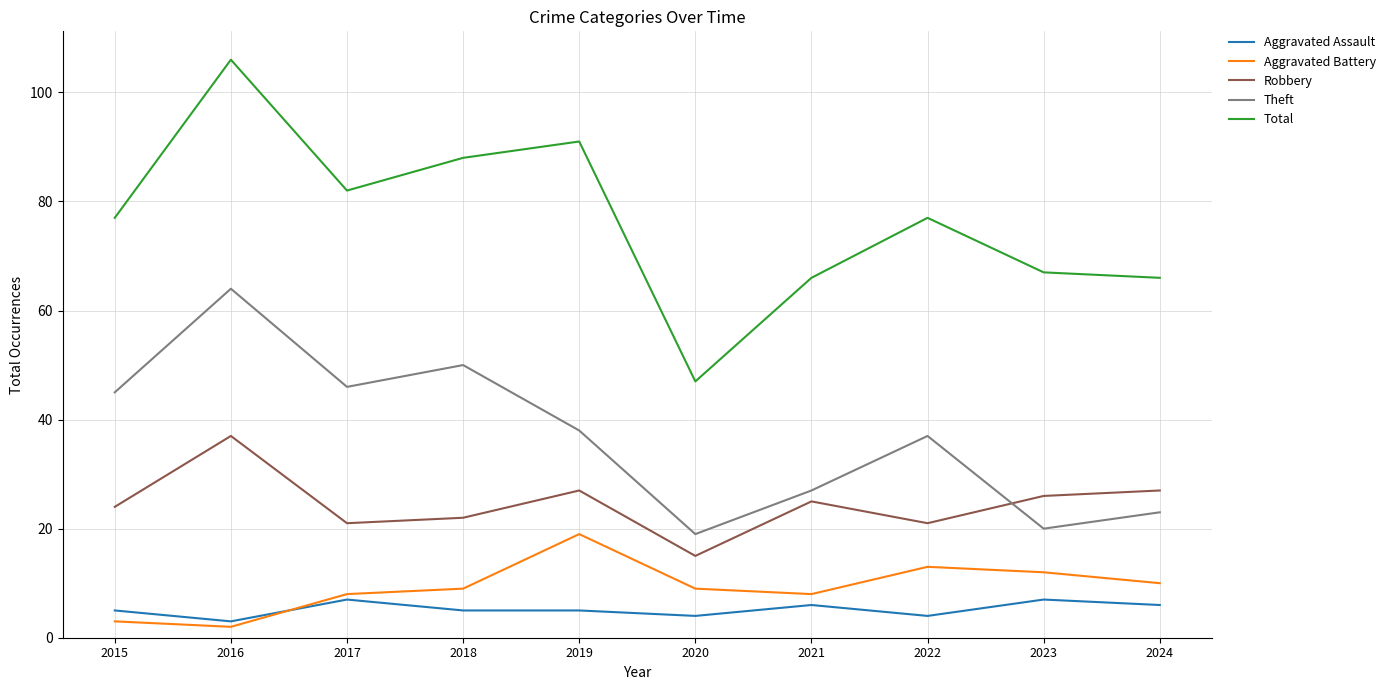

True or false: Total has more than 1 interior local peaks.

True